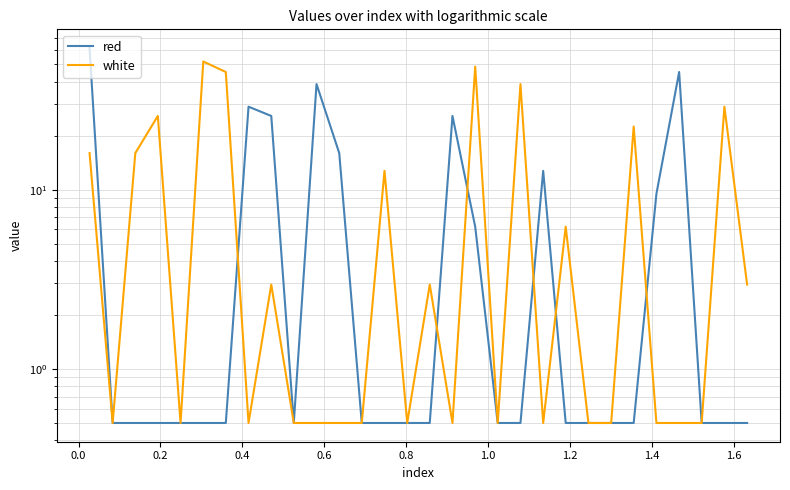

The value of white at 23 is 0.1. True or false?

False